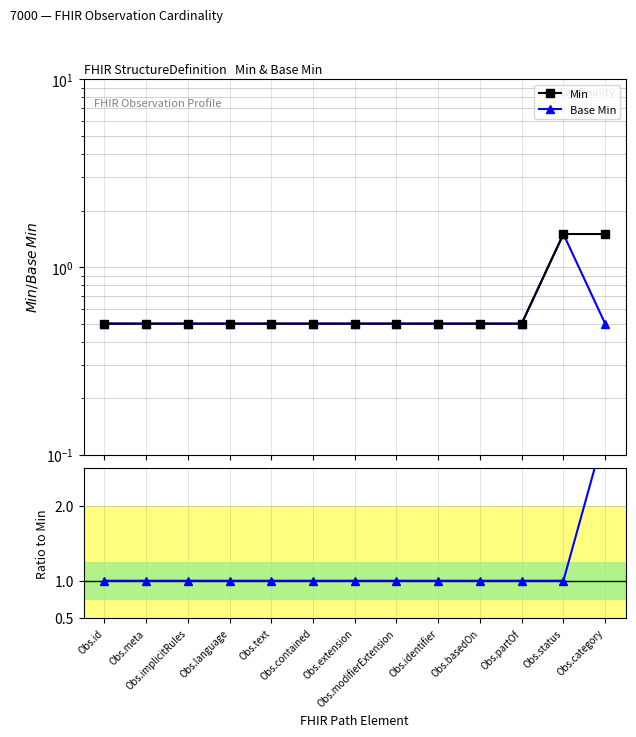

Is it true that Base Min equals 1.7 at Obs.id?

False